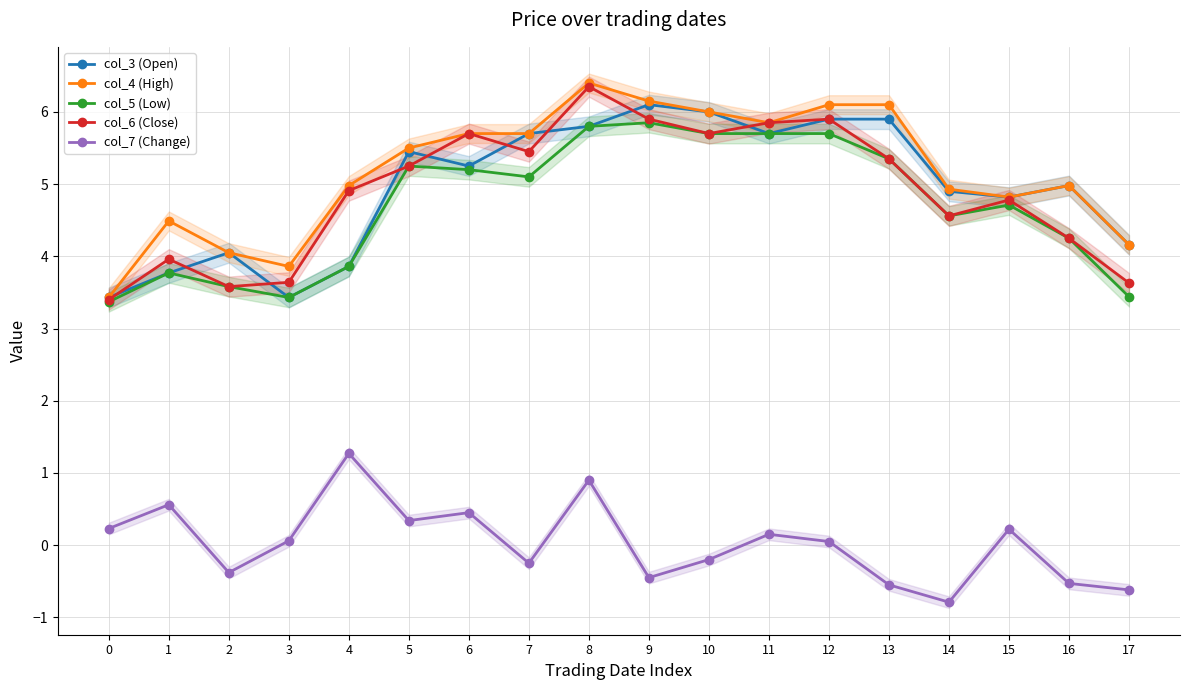

True or false: col_4 (High) and col_6 (Close) intersect in this chart.

False